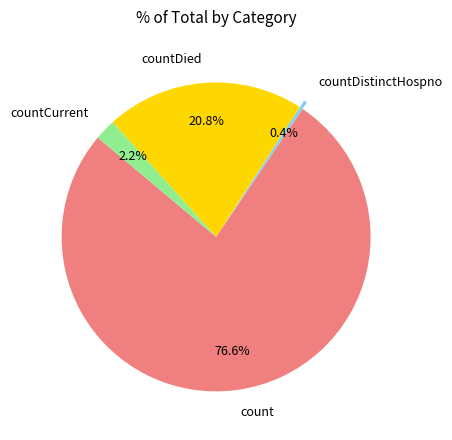

Rank the categories by value from highest to lowest.

count, countDied, countCurrent, countDistinctHospno